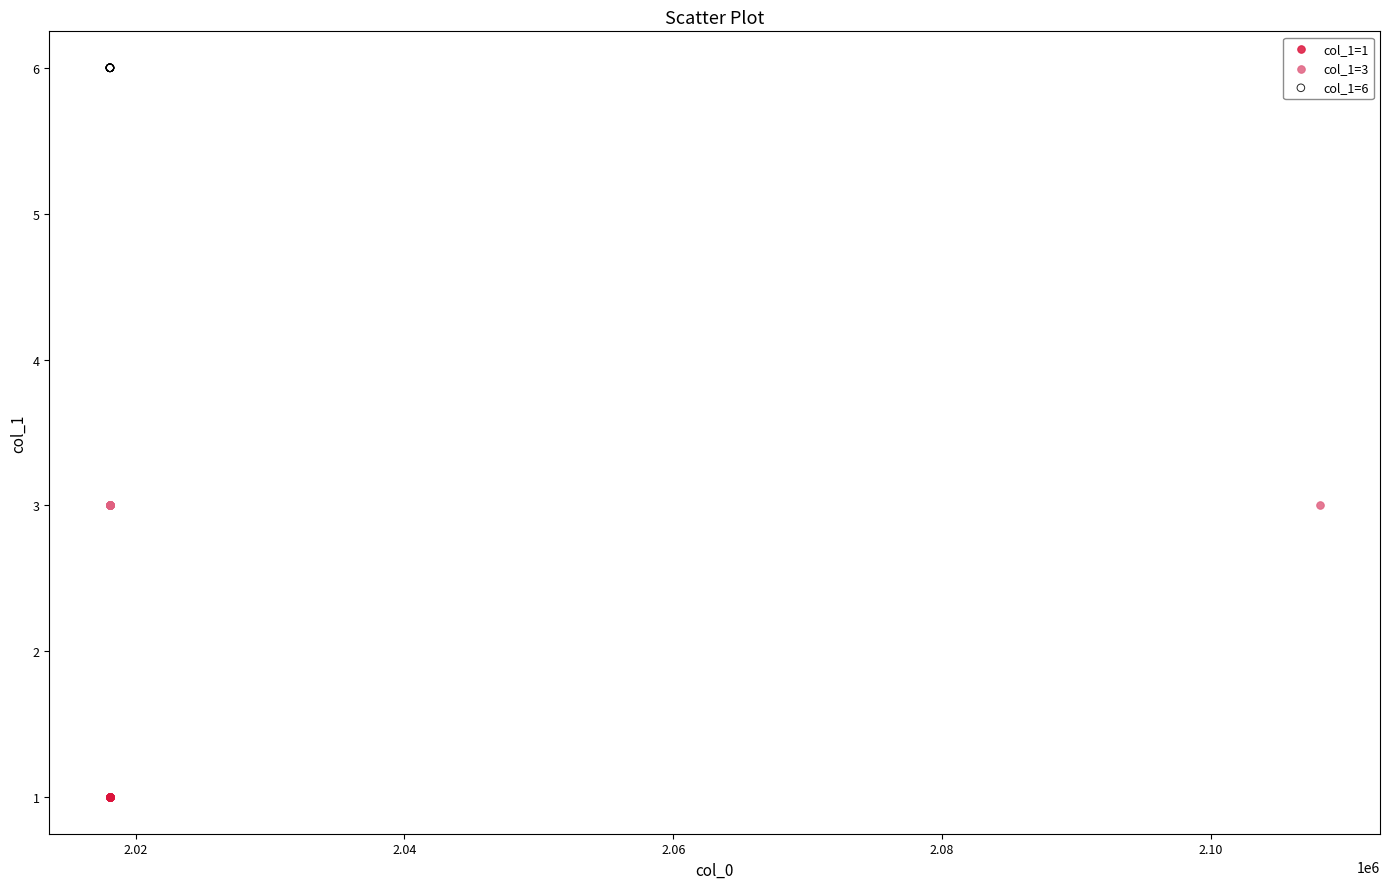

What are all the series names shown in the legend?

col_1=1, col_1=3, col_1=6